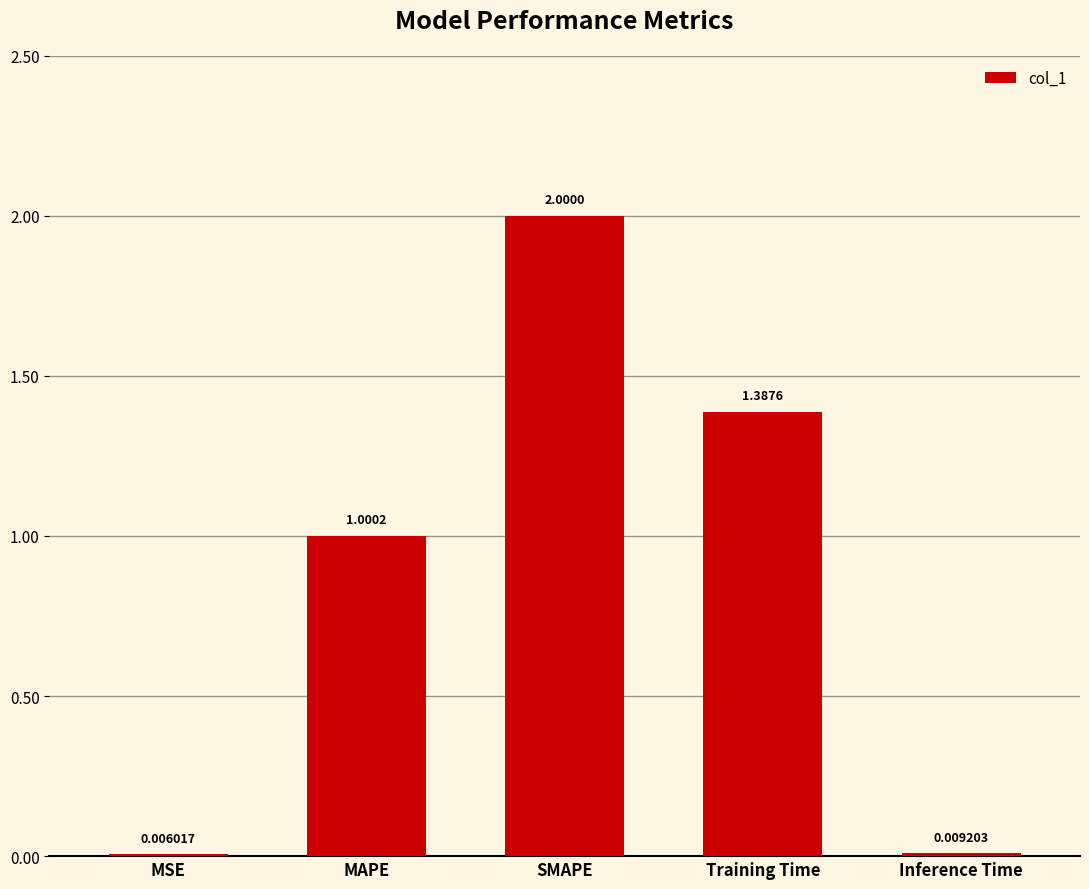

Where is the data nearest to the value 1?

MAPE